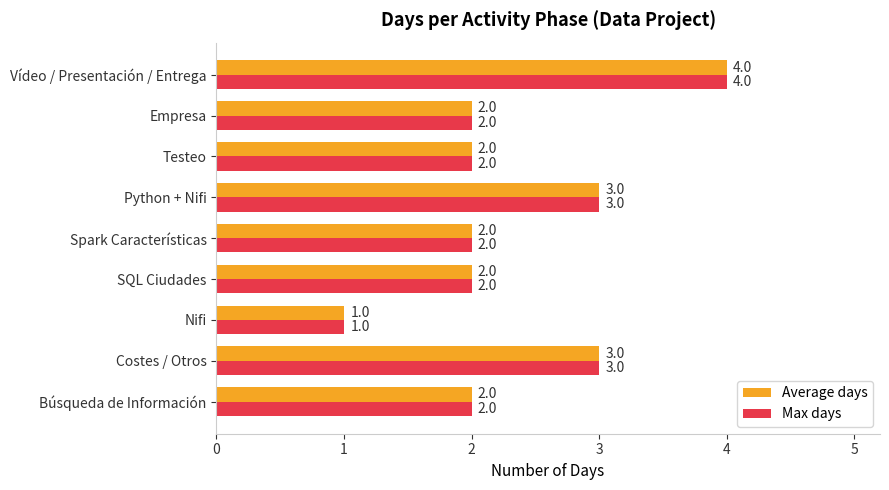

What is the sum of all Max days values?

21